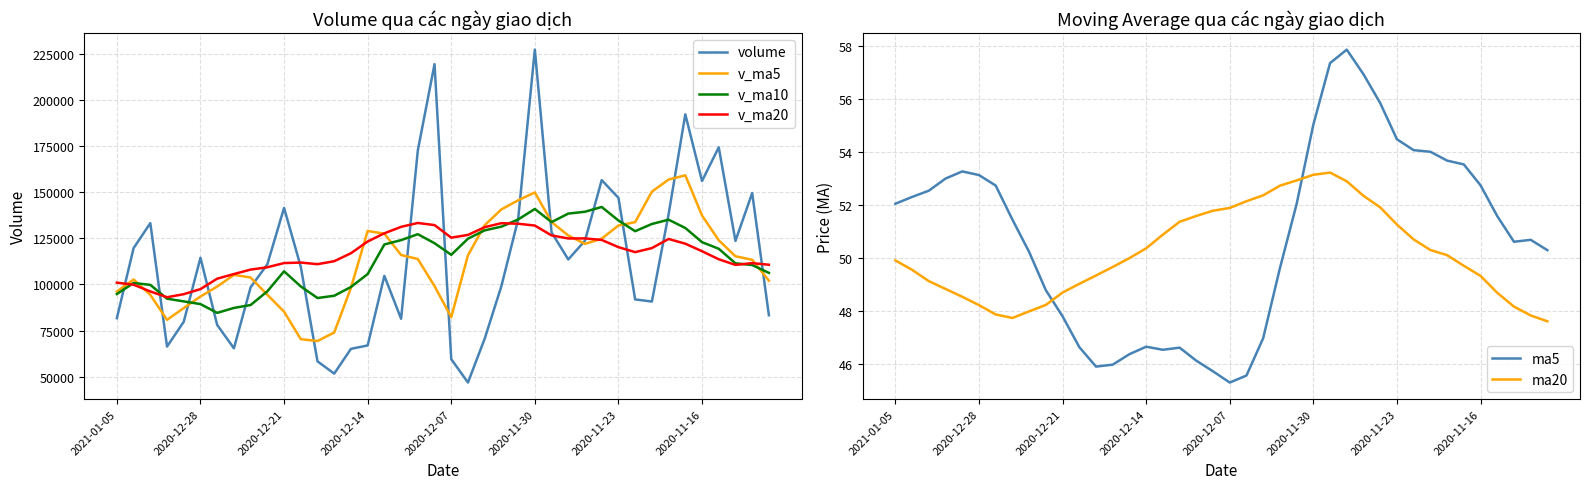

What is the average value of the ma5 series?

50.8